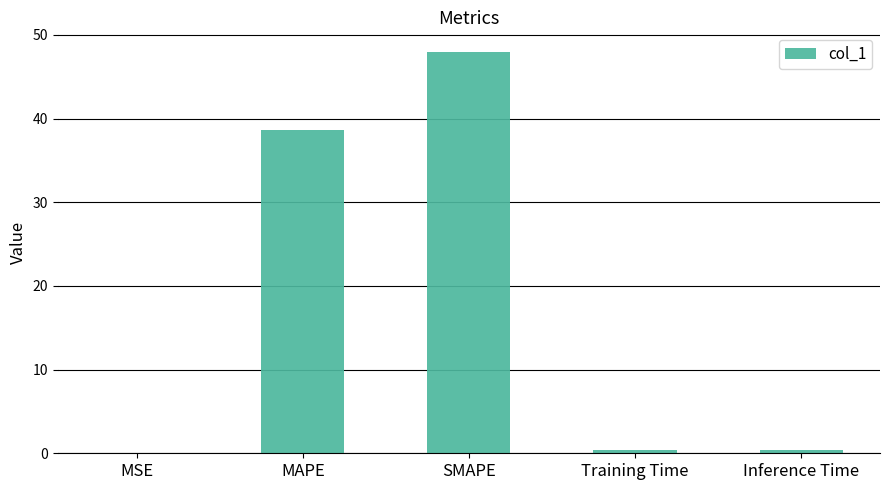

Are the bars horizontal?

No